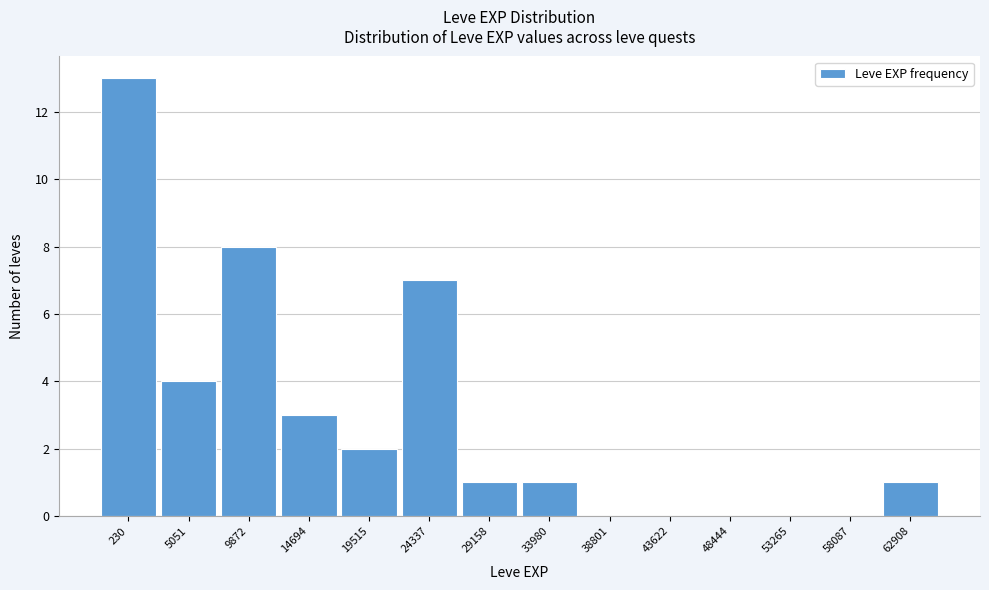

Reading left to right, list all the values displayed in this chart.

230=13	5051=4	9872=8	14694=3	19515=2	24337=7	29158=1	33980=1	38801=0	43622=0	48444=0	53265=0	58087=0	62908=1